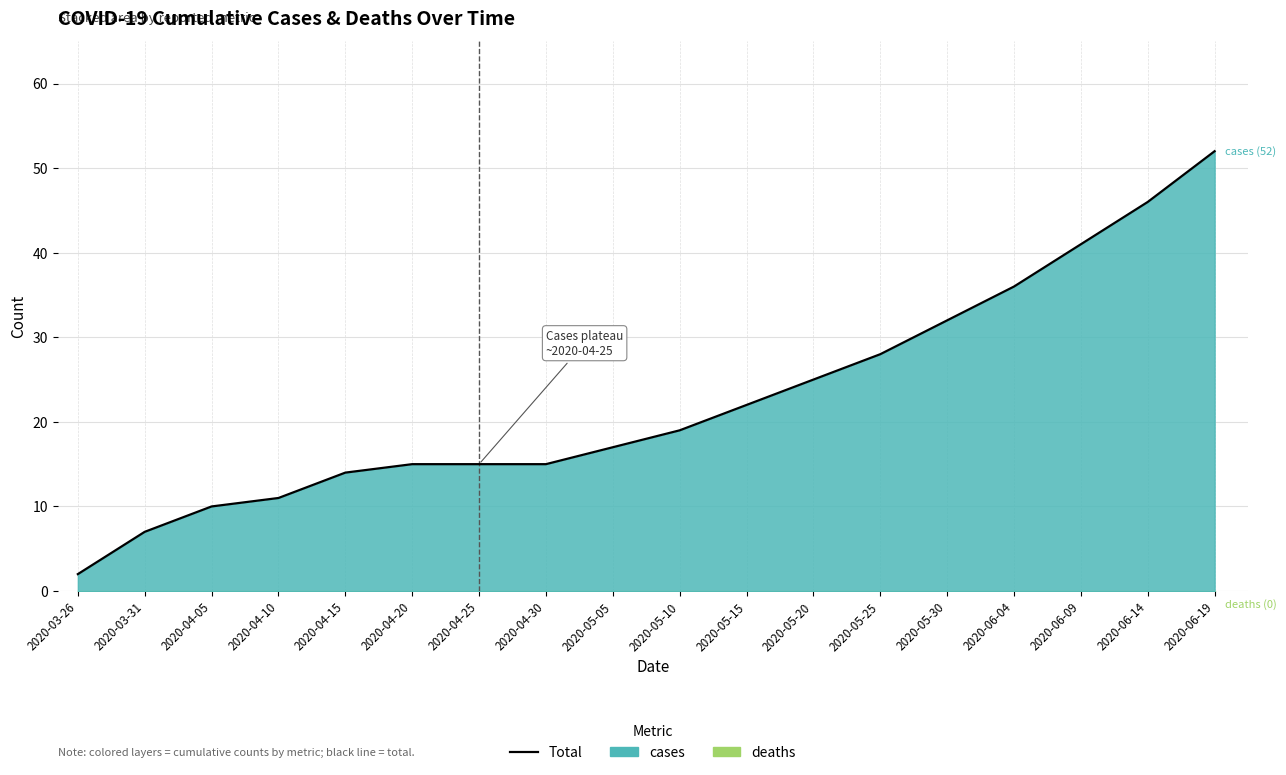

What is the sum of the values at 2020-05-15 and 2020-06-14?

68